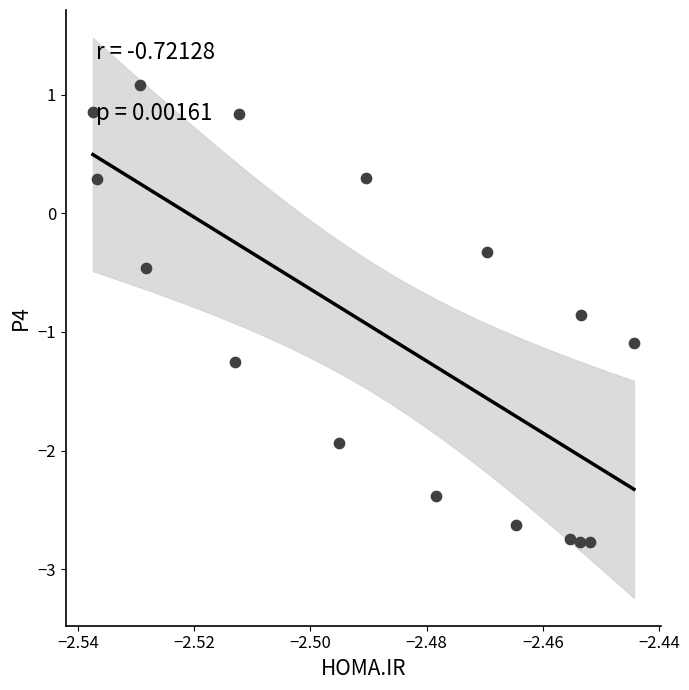

What is the range of Y values (max minus min)?

3.9